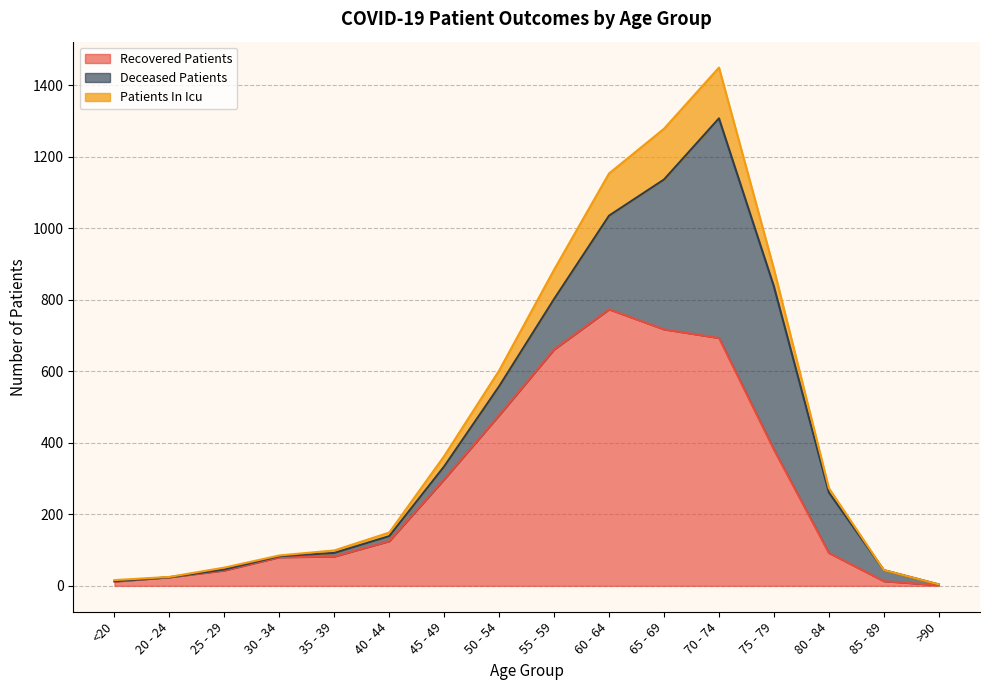

What is the total value across all series at 30 - 34?

85